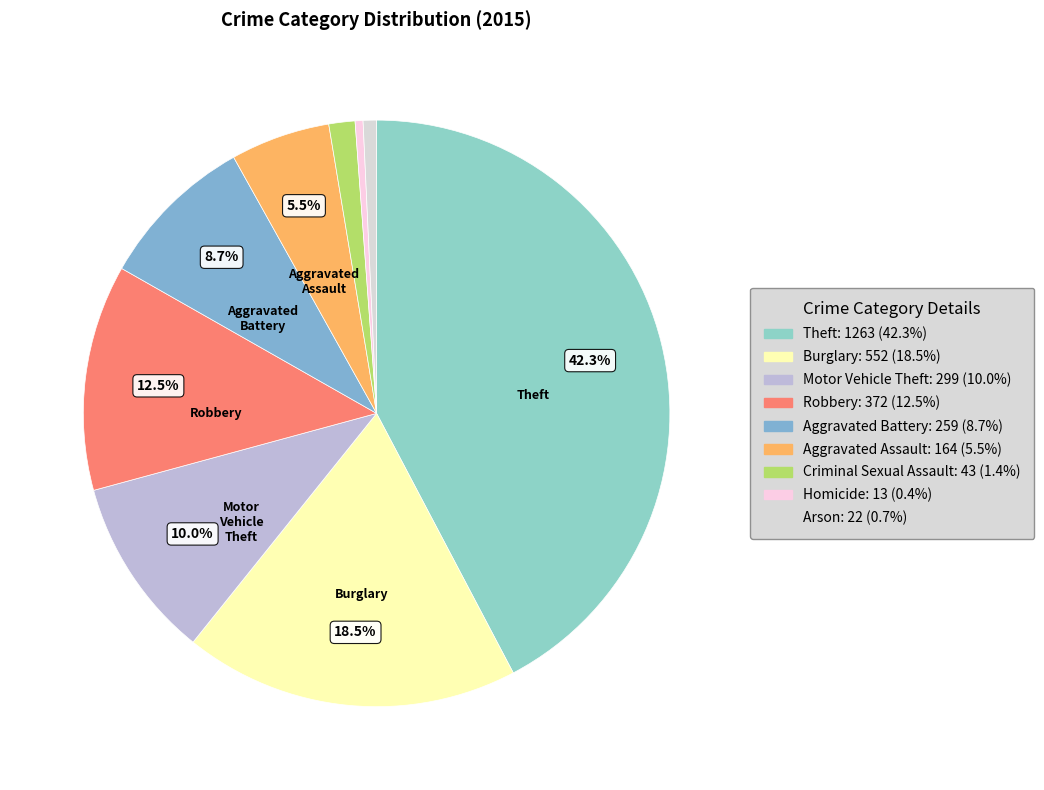

How many segments does this pie chart have?

9